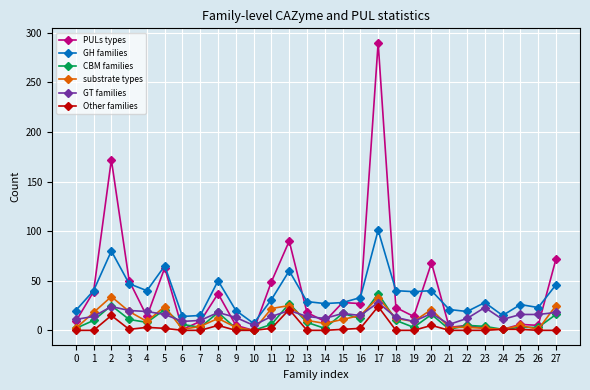

Which series has the widest spread of values?

PULs types